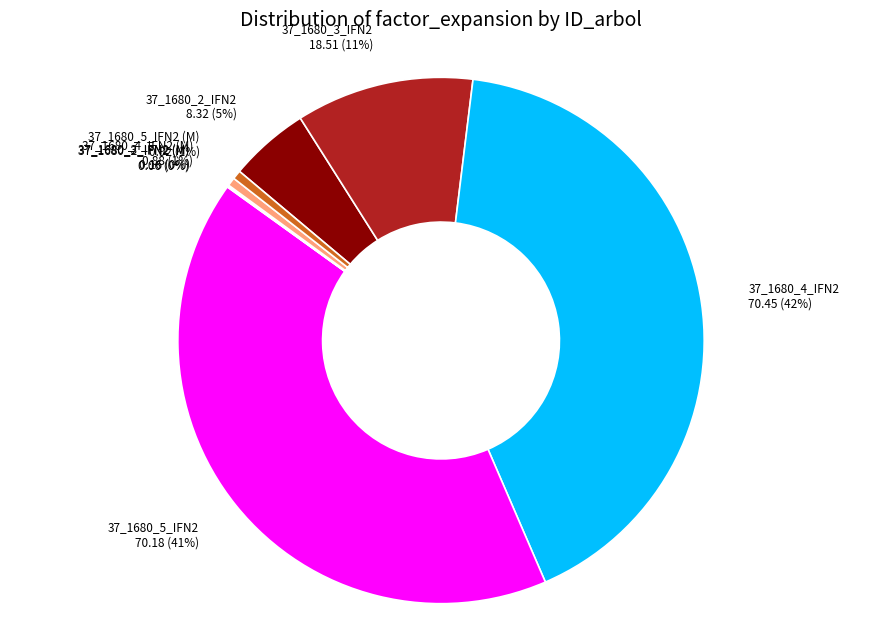

Is there any slice that represents more than half of the pie?

No